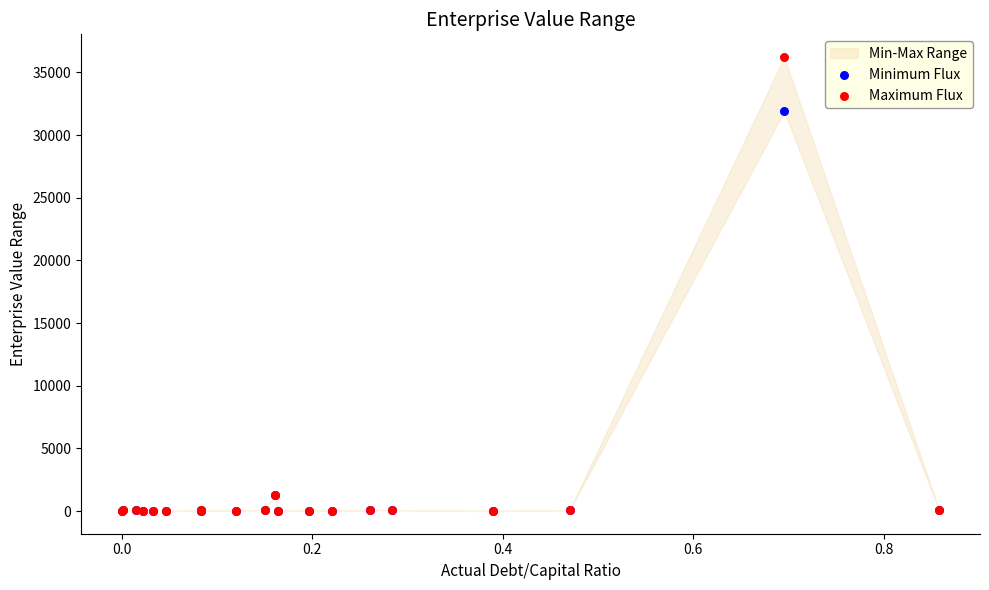

In the Maximum Flux series, what Y value is closest to 18113?

1305.7